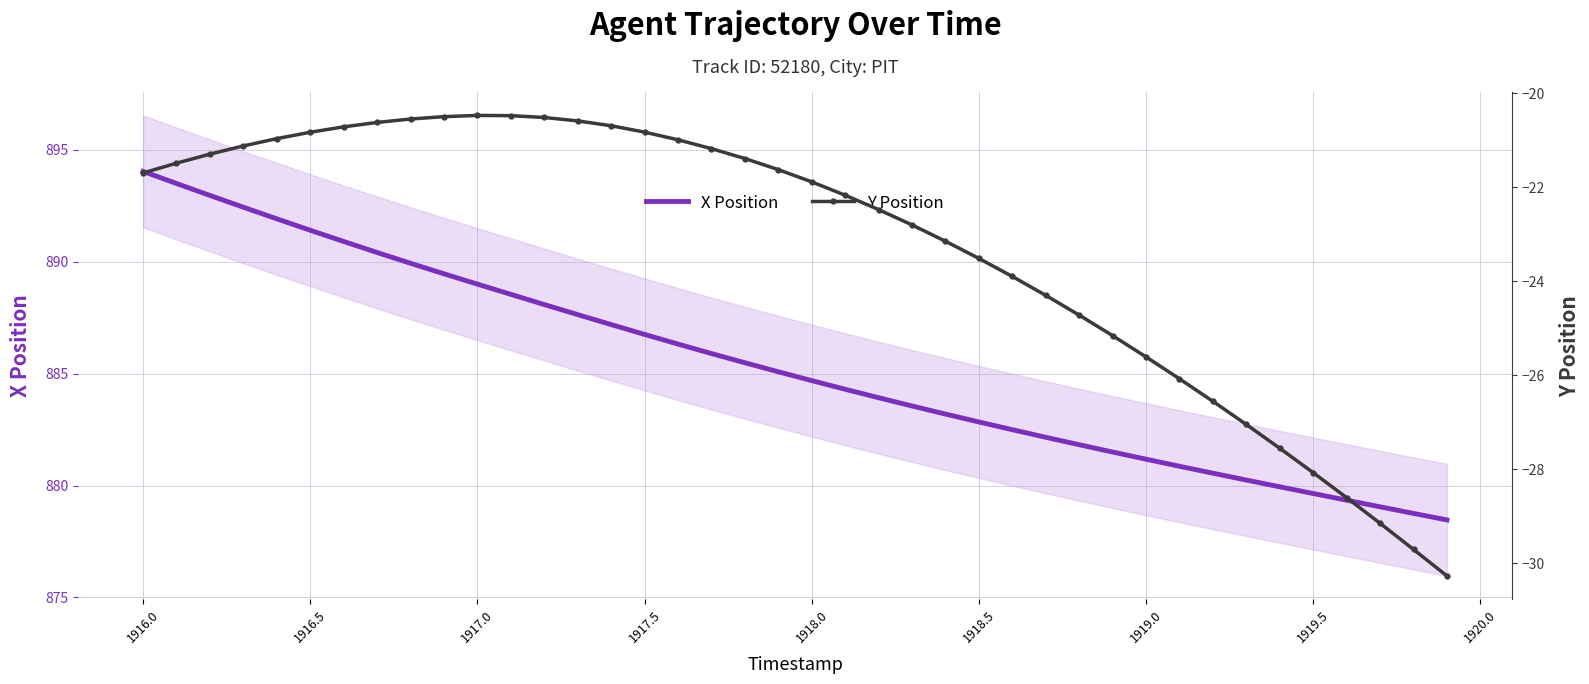

What is the average value of the Y Position series?

-23.3